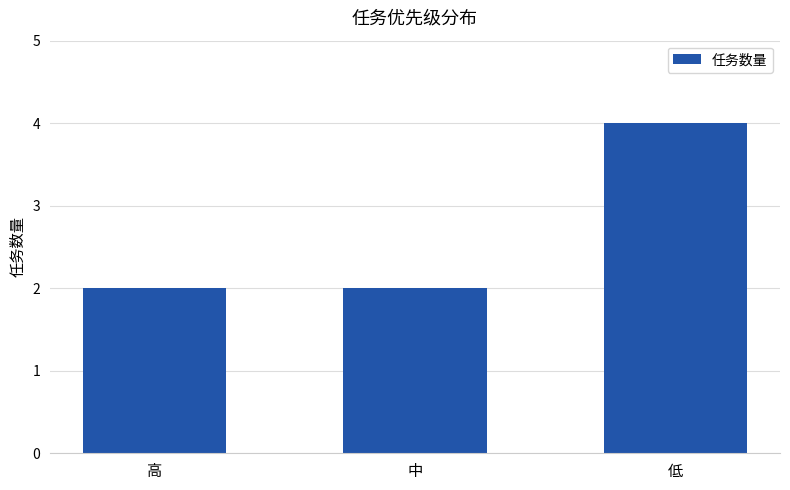

What position from the right is 中?

2